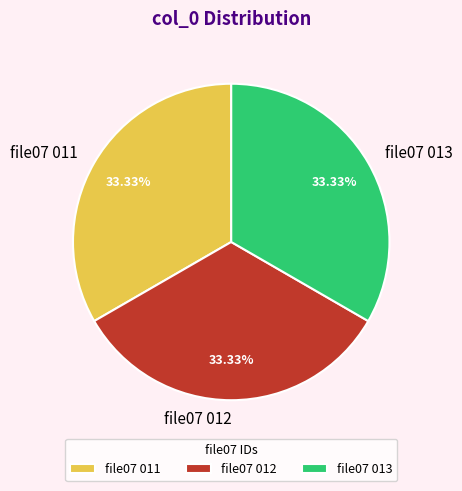

What percentage is the file07 011 slice, to the nearest percent?

33%